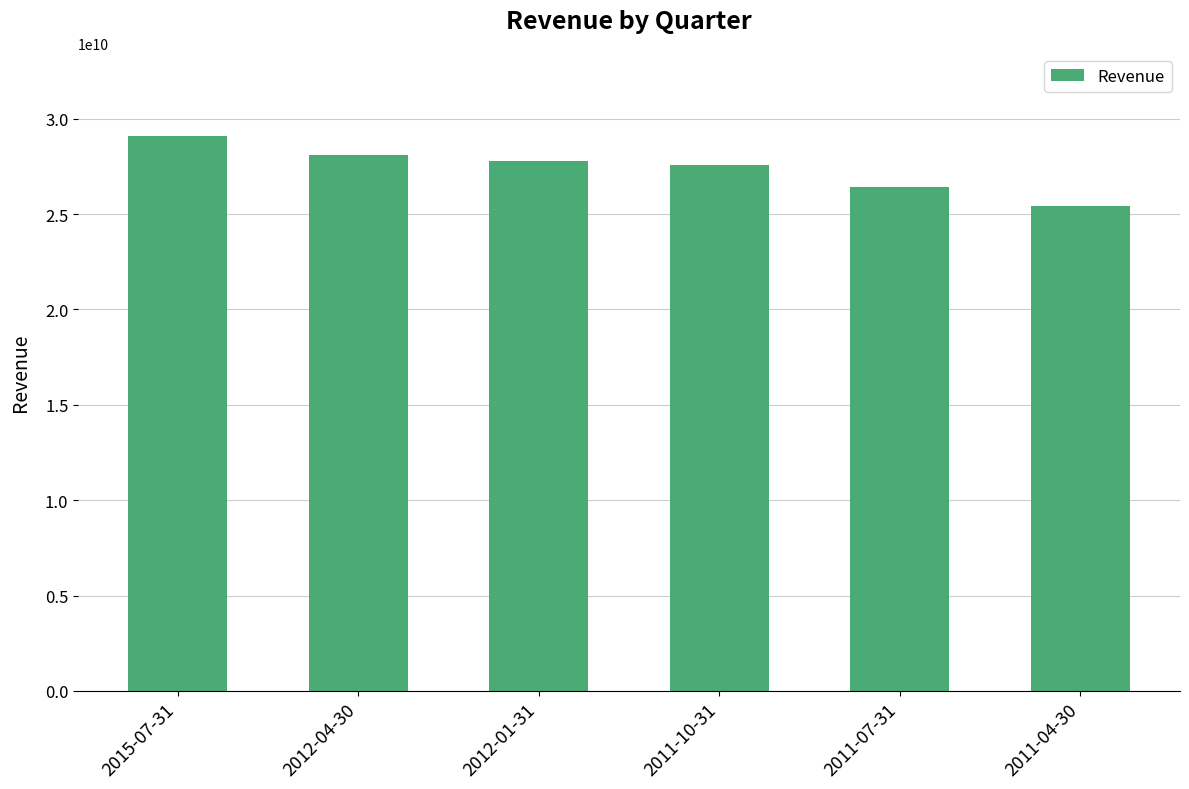

What is the value of the 1st bar from the left?

29078769000